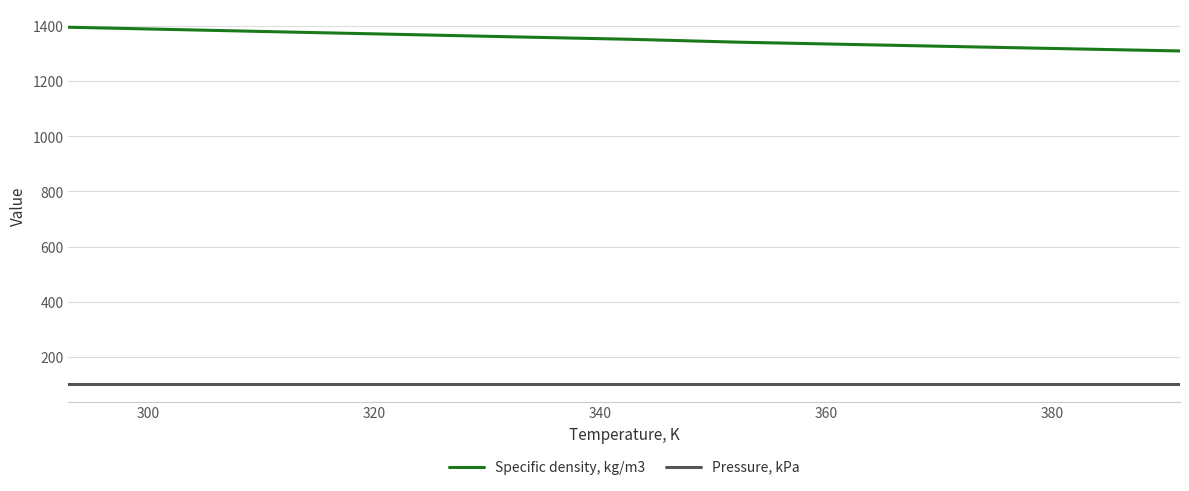

Rank the series by their maximum value, from lowest to highest.

Pressure, kPa, Specific density, kg/m3